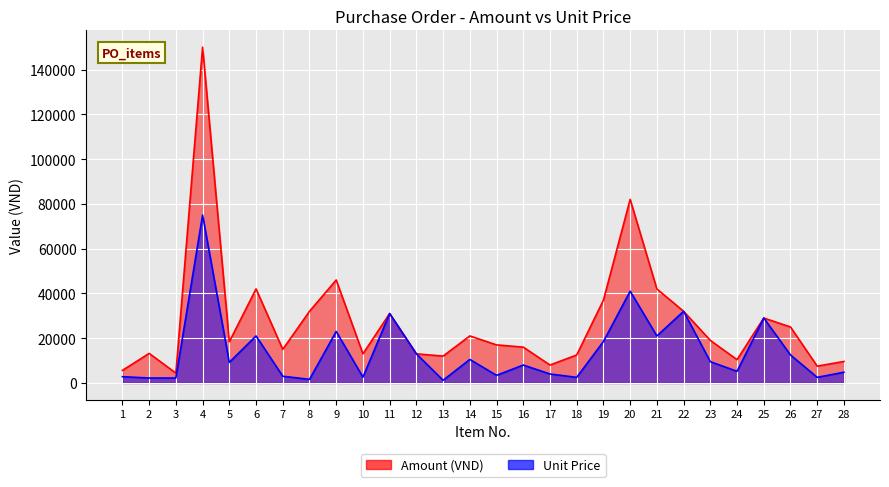

What is the sum of all Unit Price values?

392200